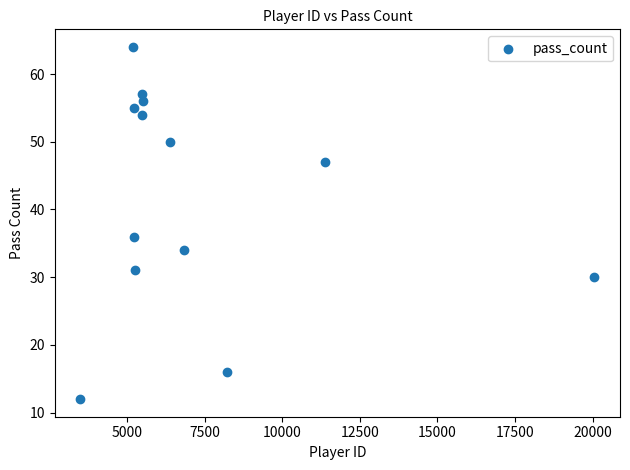

What is the range of Y values (max minus min)?

52